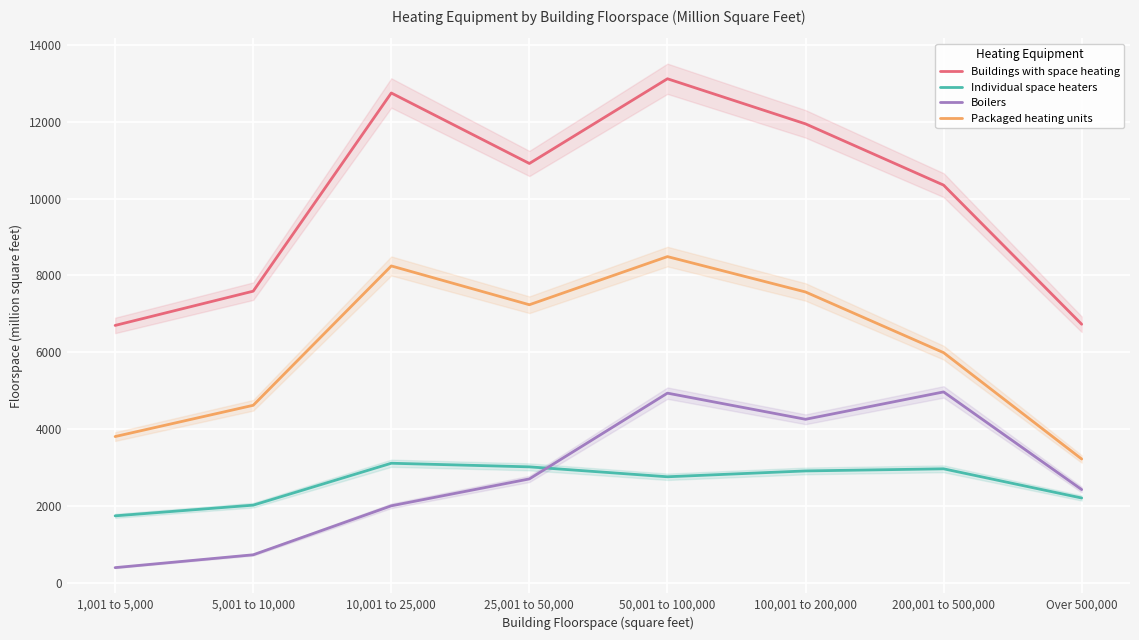

True or false: Boilers and Packaged heating units intersect in this chart.

False